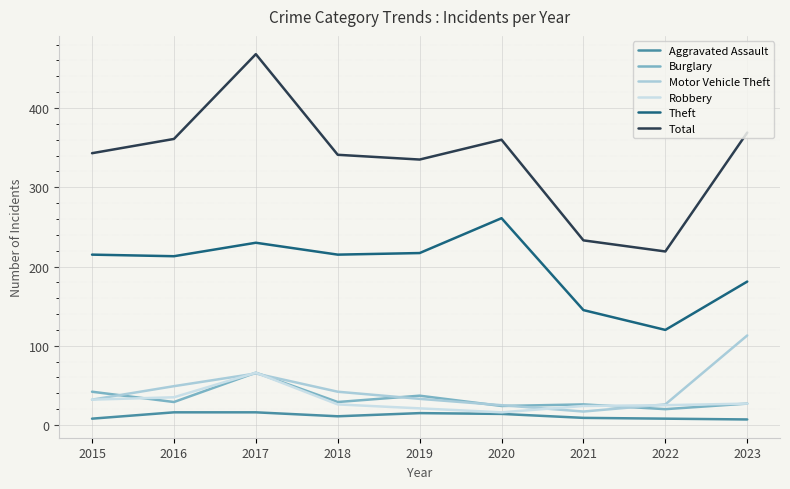

Reading right to left, extract all data points from this chart.

Aggravated Assault: 2023=7	2022=8	2021=9	2020=14	2019=15	2018=11	2017=16	2016=16	2015=8
Burglary: 2023=27	2022=20	2021=26	2020=24	2019=37	2018=29	2017=66	2016=29	2015=42
Motor Vehicle Theft: 2023=113	2022=26	2021=17	2020=25	2019=33	2018=42	2017=65	2016=49	2015=32
Robbery: 2023=27	2022=25	2021=24	2020=16	2019=21	2018=26	2017=66	2016=35	2015=32
Theft: 2023=181	2022=120	2021=145	2020=261	2019=217	2018=215	2017=230	2016=213	2015=215
Total: 2023=369	2022=219	2021=233	2020=360	2019=335	2018=341	2017=468	2016=361	2015=343